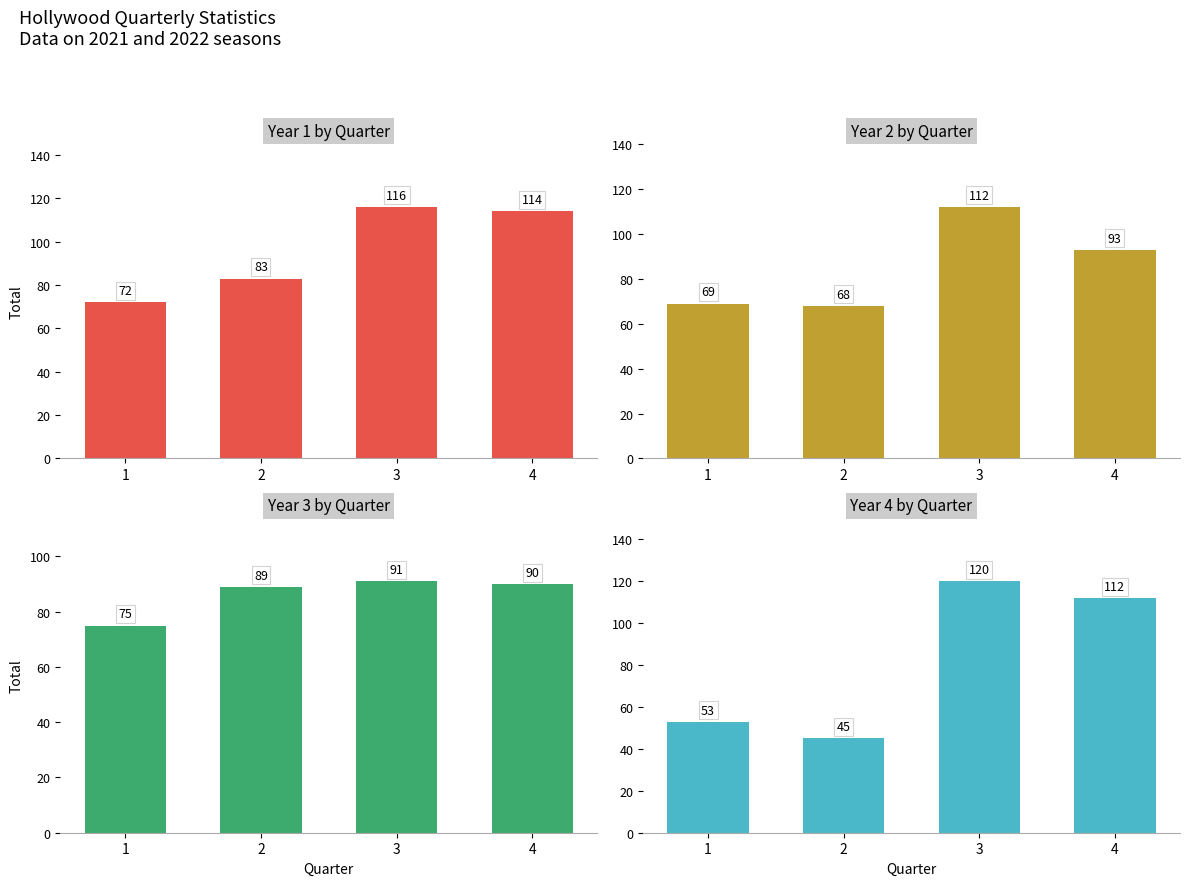

Is the value of Year 3 at 1 greater than the value of Year 1 at 1?

Yes